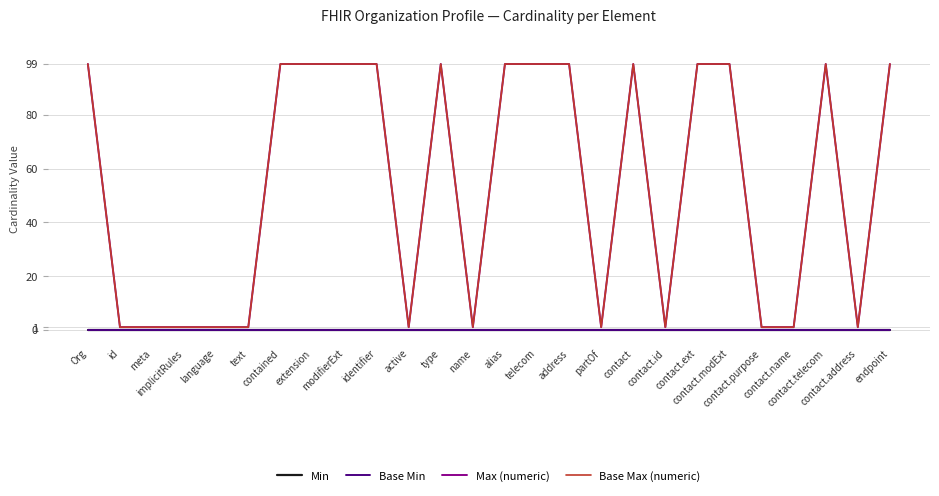

Does the chart display data point markers on the line(s)?

No